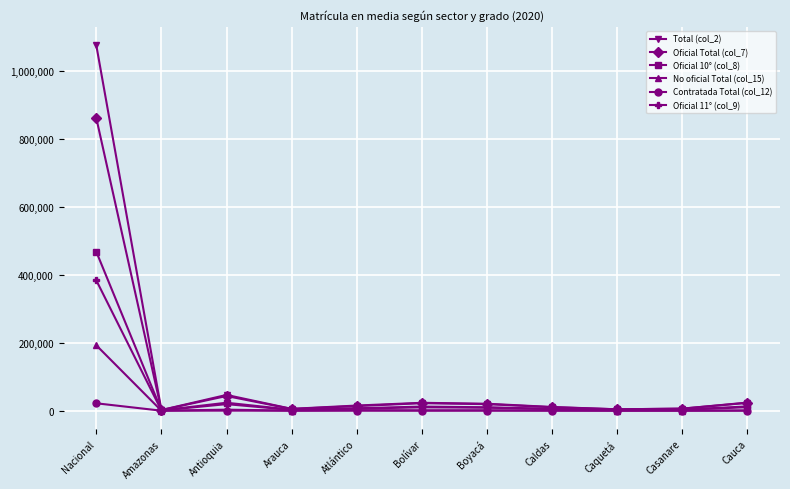

Which series has the largest range (max minus min)?

Total (col_2)